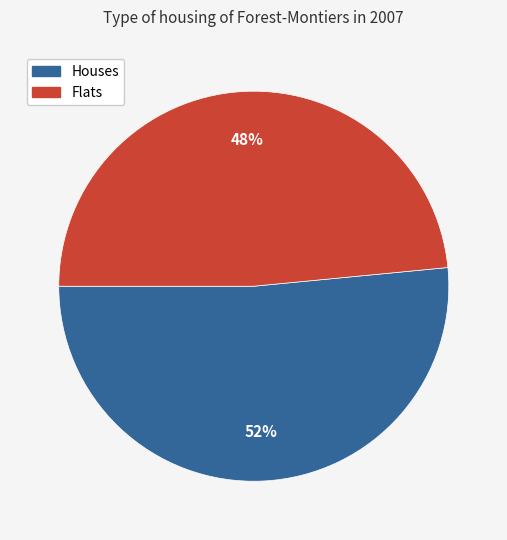

What is the smallest slice in the pie chart?

Flats